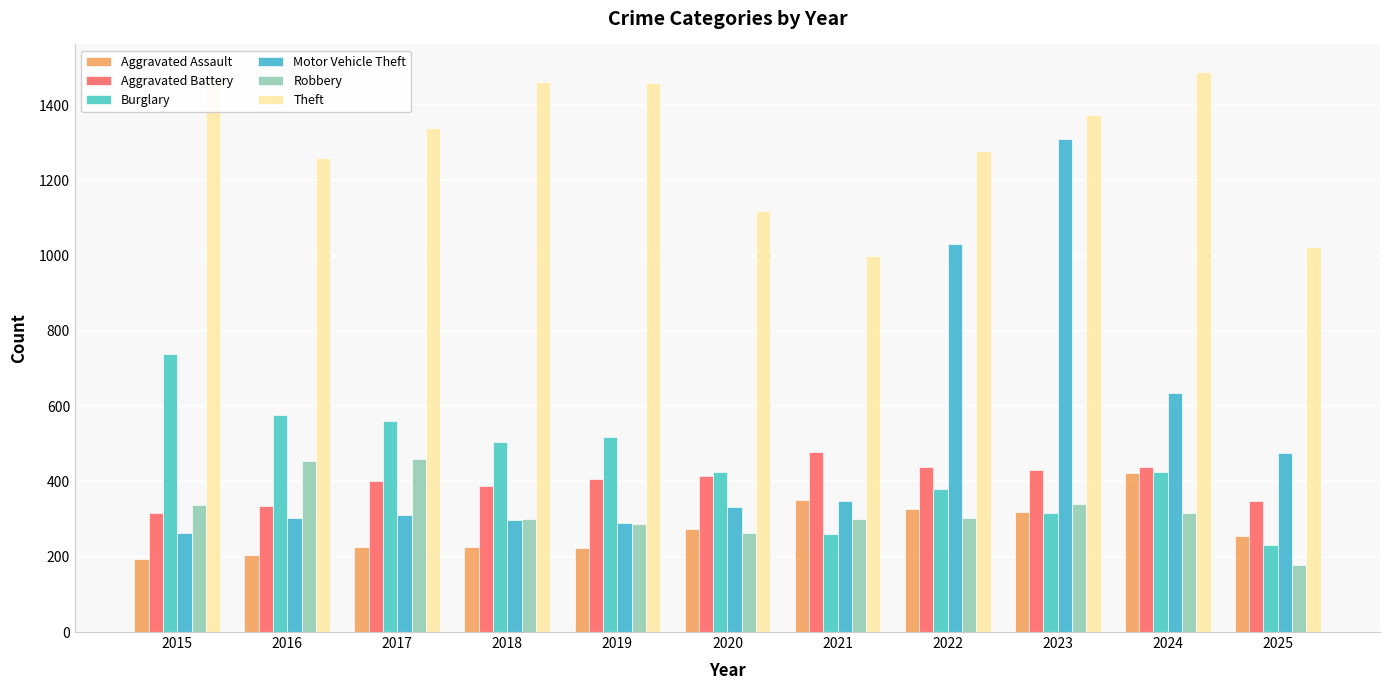

Does the chart contain stacked bars?

No